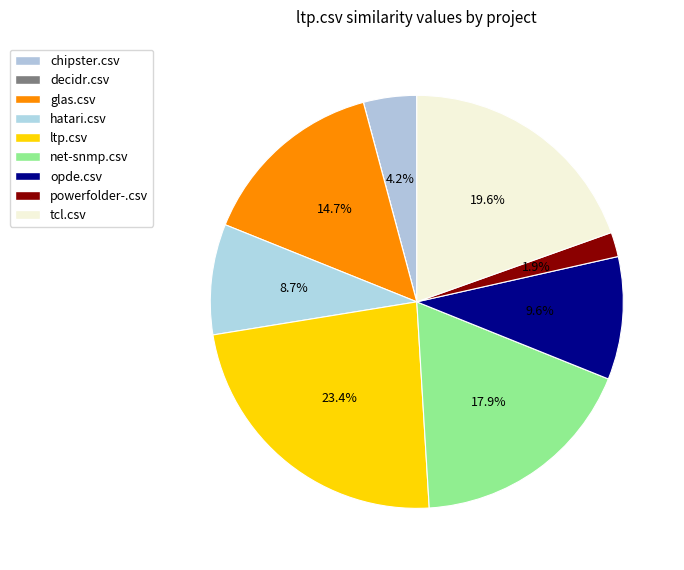

To the nearest percent, what is the difference between the largest and smallest slice percentages?

23%